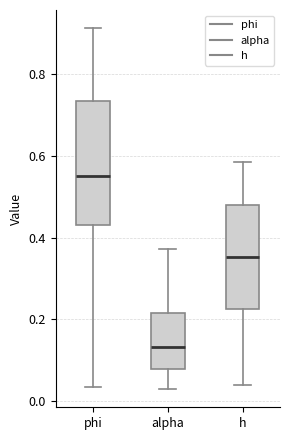

Reading left to right, transcribe this box plot: for each box, give where its median line is, the range the box spans, and where its two whiskers end, as read against the y-axis. The values are not printed on the chart, so give them approximately, as read against the axis.

phi: median 0.56, box 0.44 to 0.74, whiskers 0.04 to 0.92
alpha: median 0.14, box 0.08 to 0.22, whiskers 0.02 to 0.38
h: median 0.36, box 0.22 to 0.48, whiskers 0.04 to 0.58